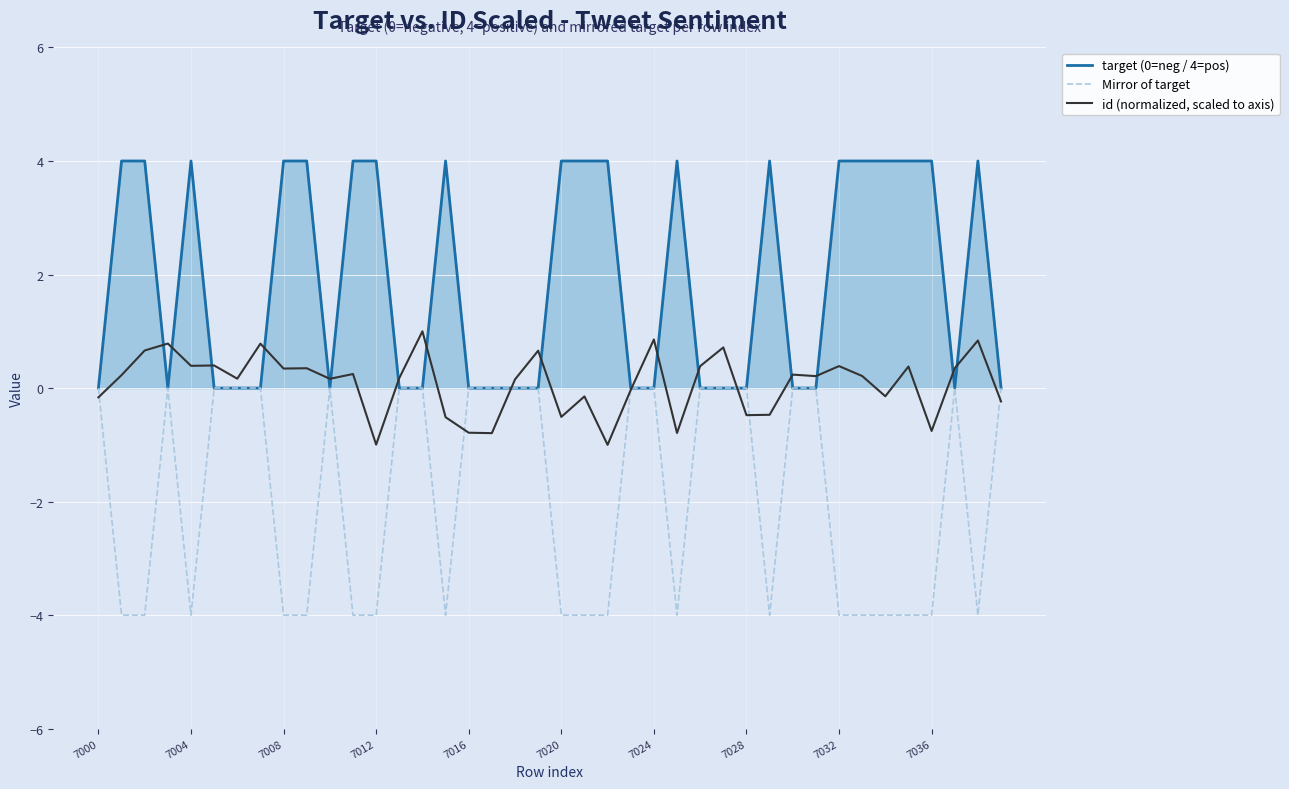

What is the greatest value displayed?

4.0